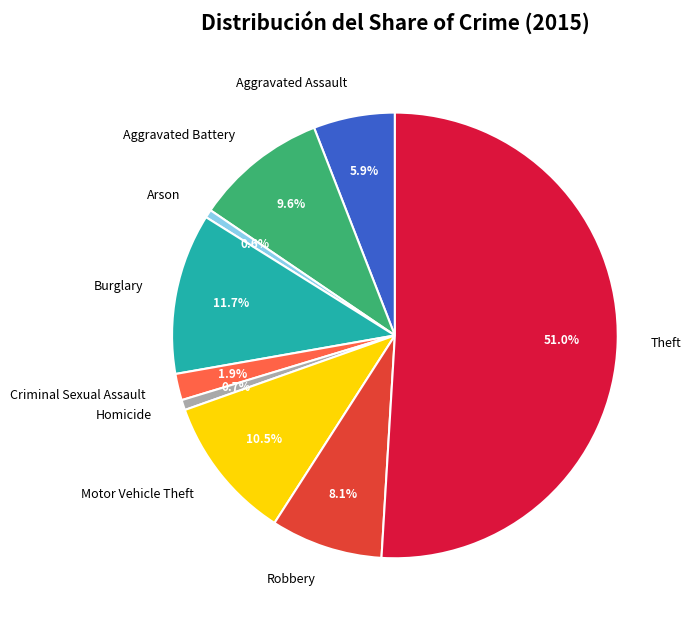

Do Aggravated Battery and Theft together represent more than half of the pie?

Yes